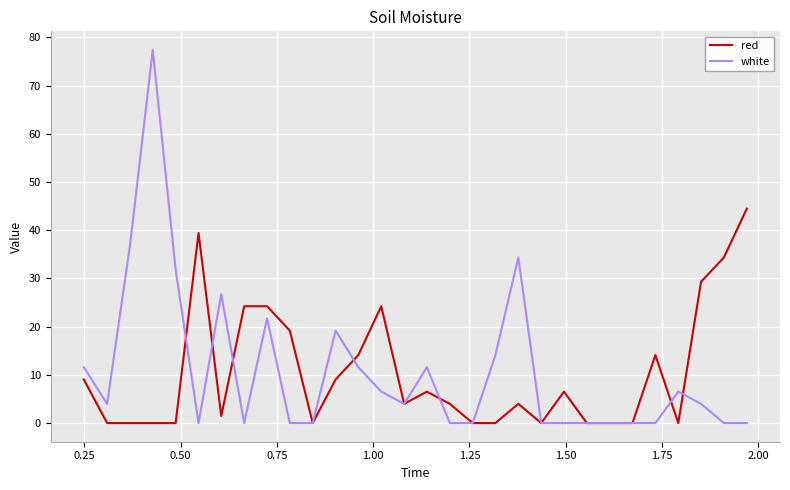

Reading right to left, extract all data points from this chart.

red: 44.5	34.4	29.3	0.0	14.1	0.0	0.0	0.0	6.5	0.0	4.0	0.0	0.0	4.0	6.5	4.0	24.2	14.1	9.0	0.0	19.2	24.2	24.2	1.5	39.4	0.0	0.0	0.0	0.0	9.0
white: 0.0	0.0	4.0	6.5	0.0	0.0	0.0	0.0	0.0	0.0	34.4	14.1	0.0	0.0	11.6	4.0	6.5	11.6	19.2	0.0	0.0	21.7	0.0	26.8	0.0	31.8	77.4	36.9	4.0	11.6